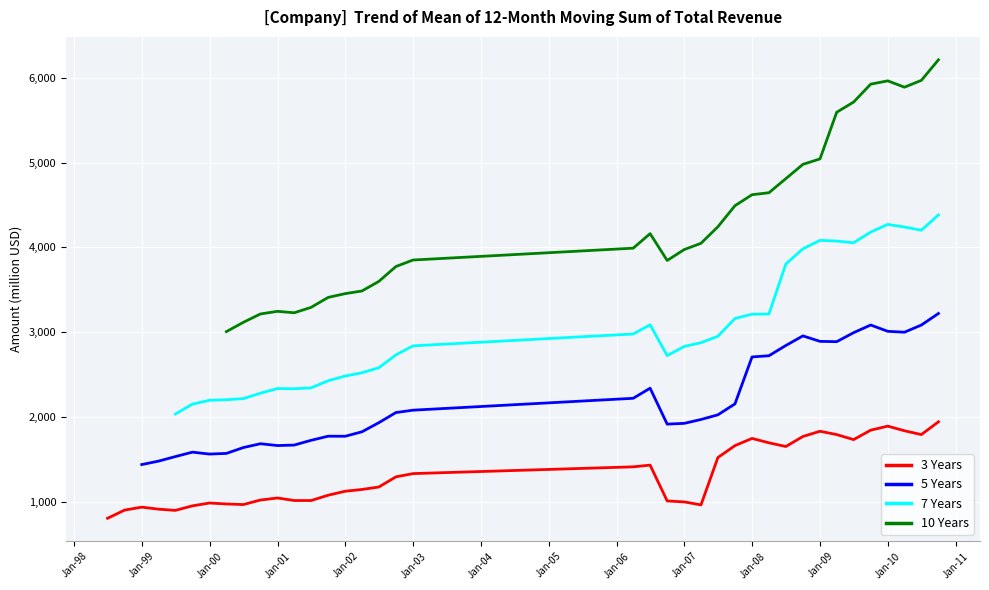

Rank the series by their average value, from lowest to highest.

3 Years, 5 Years, 7 Years, 10 Years